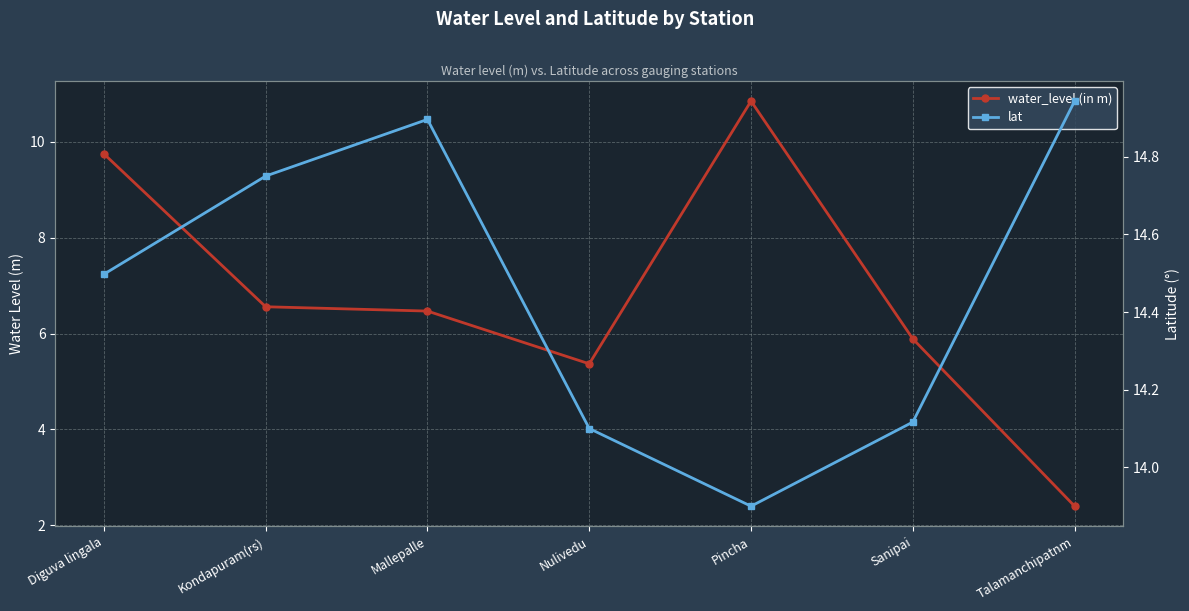

How many categories are shown in the chart?

7